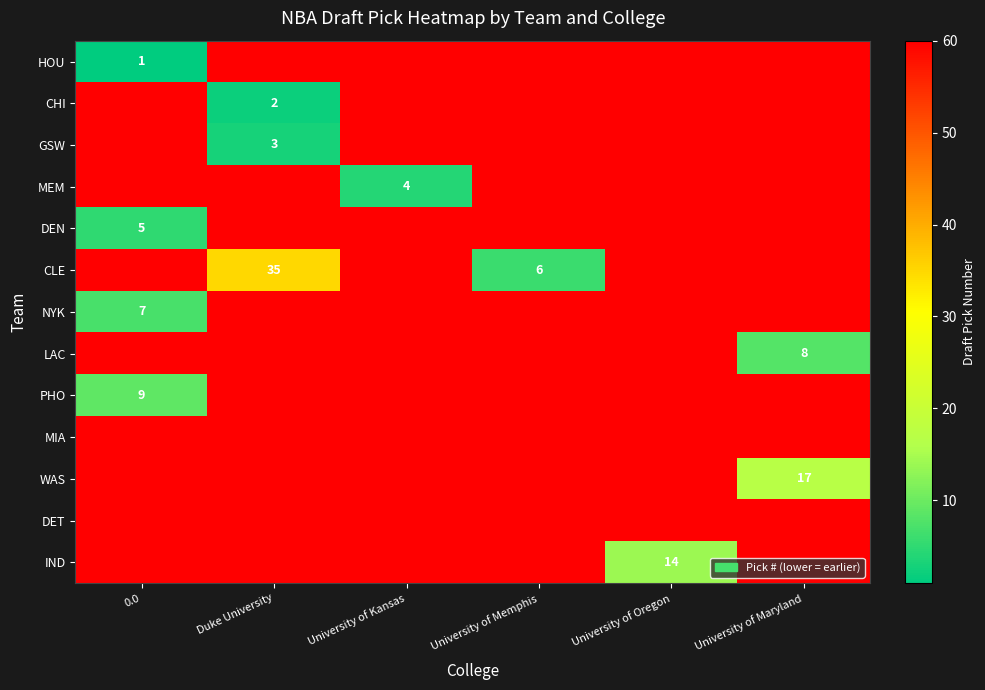

At which category is the sum across all series the highest?

University of Oregon